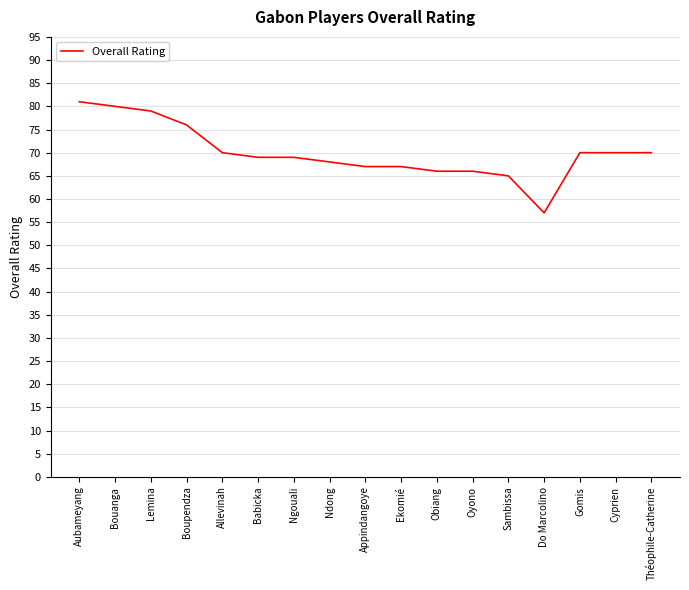

What is the maximum value shown in the chart?

81